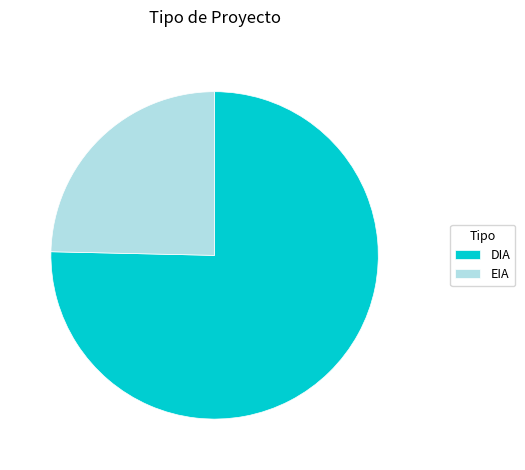

What is the largest slice in the pie chart?

DIA